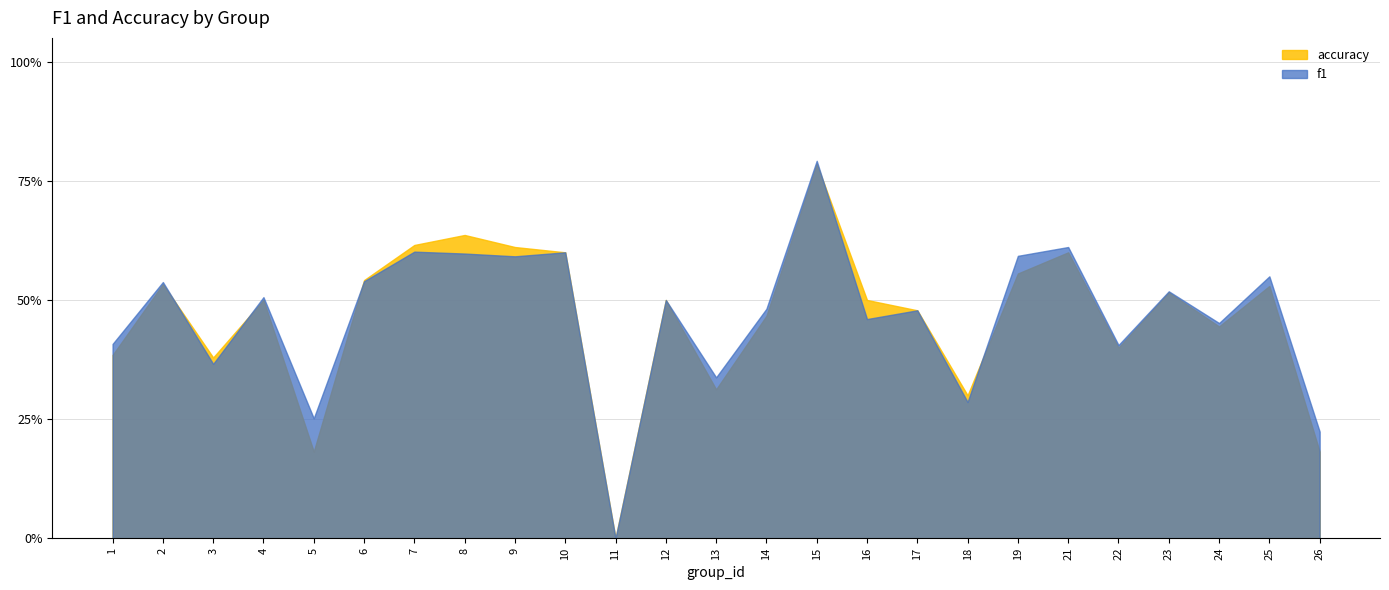

What is the value of the f1 point at the 19th from the left?

0.6